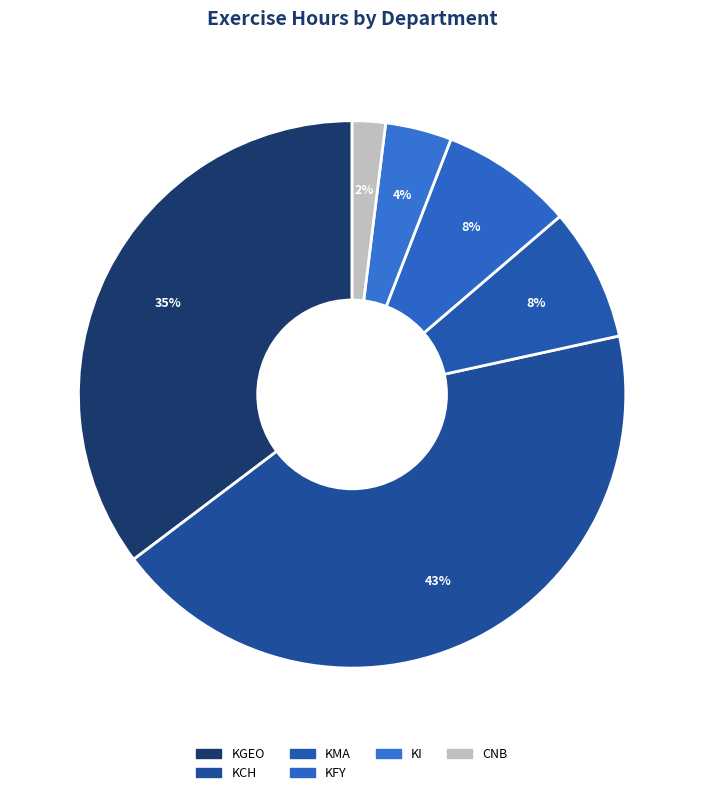

To the nearest percent, what percentage of the pie is KFY?

8%